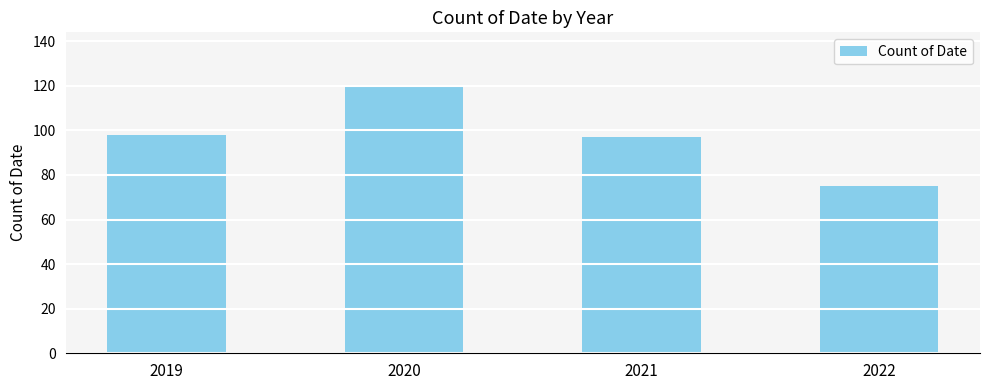

Does the chart contain any negative values?

No